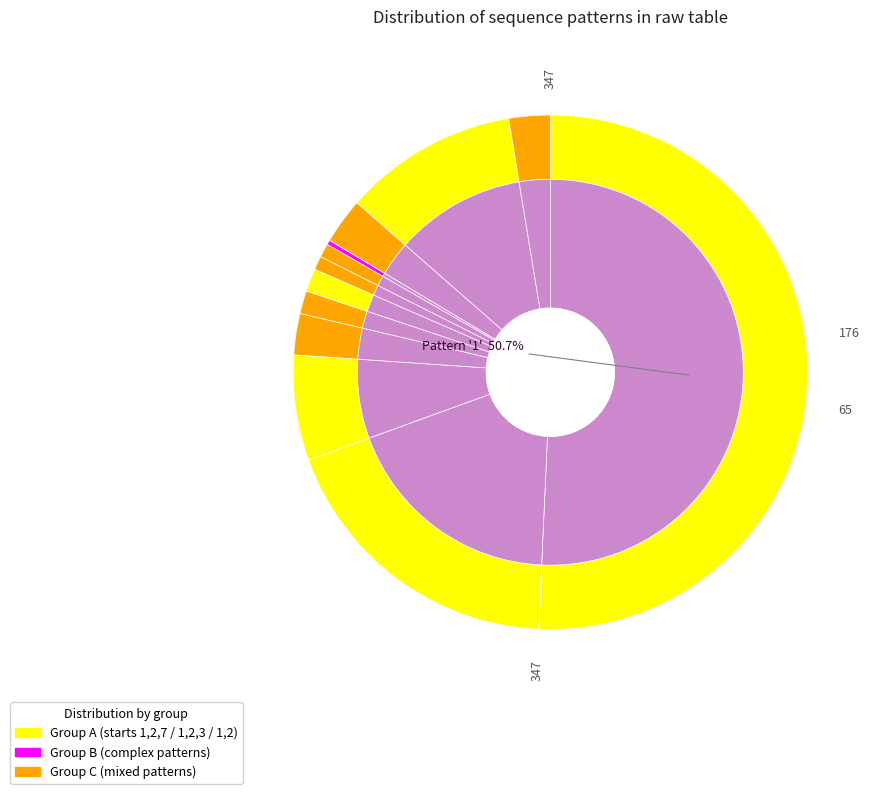

Rank the categories by value from highest to lowest.

1, 1,2, 1,2,7, 1,2,3, 1,2,6, 1,2,3,6, 1,2,3,6,5, 1,2,3,6,7,5,4, 1,2,3,7, 1,2,3,7,6, 1,2,4, 1,2,4,3,5,7,6